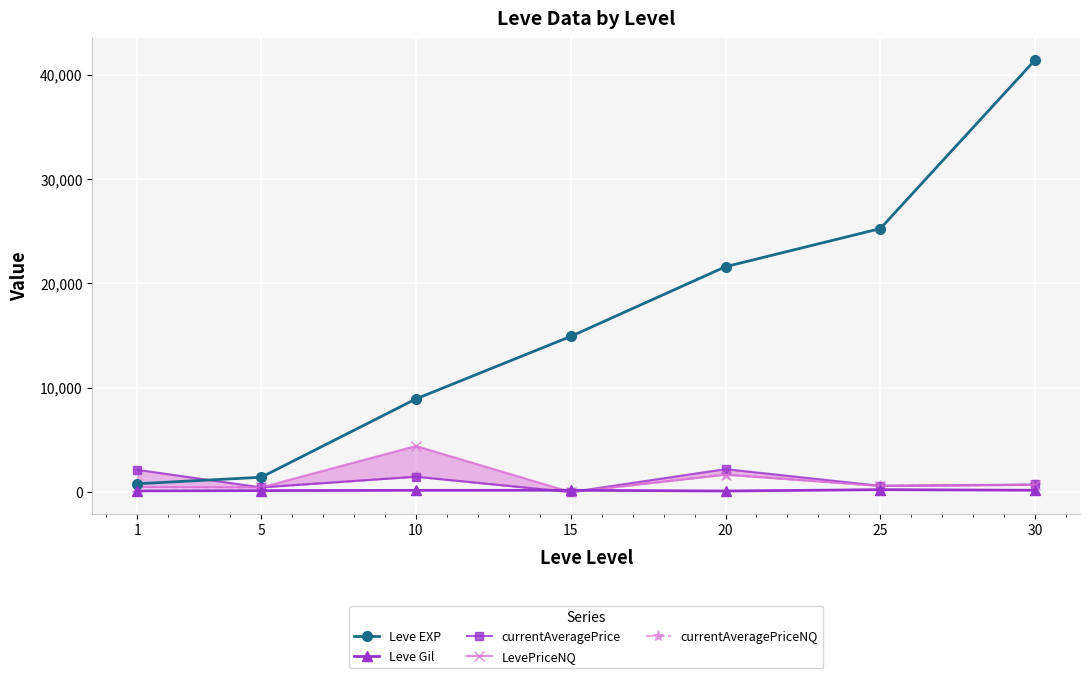

What is the sum of the Leve EXP values at 5 and 25?

26670.0